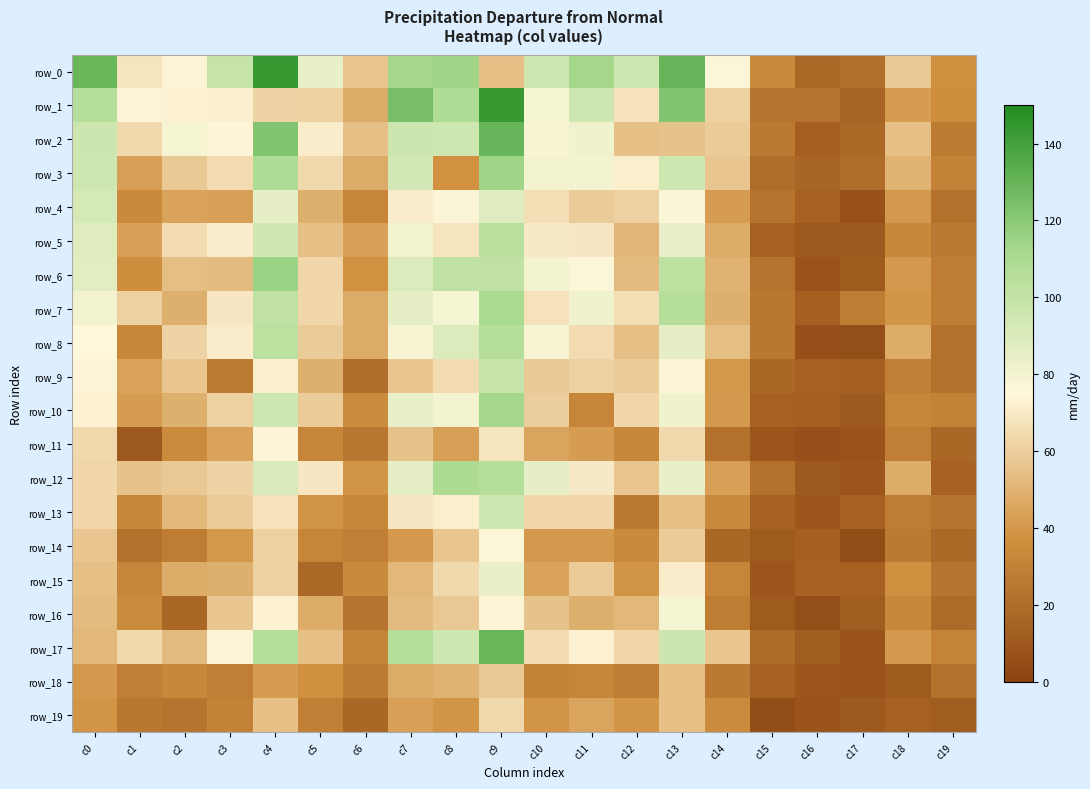

Reading right to left, transcribe all the data shown in this chart.

row_0: 37	58	21	18	34	76	130	95	113	95	55	114	112	57	84	144	99	74	68	129
row_1: 36	42	16	24	24	61	122	67	95	79	144	108	125	47	61	62	72	73	74	105
row_2: 27	55	18	13	26	59	56	55	81	78	130	95	96	55	71	122	74	79	64	96
row_3: 30	50	20	16	20	57	95	72	80	80	114	38	93	47	64	108	65	58	43	95
row_4: 22	41	7	14	23	42	77	61	59	66	88	77	71	32	49	86	43	44	34	92
row_5: 26	33	10	10	14	48	84	51	69	70	104	68	80	43	55	94	71	65	43	89
row_6: 28	41	11	8	23	50	102	53	76	80	101	101	90	38	63	115	53	54	36	87
row_7: 28	39	28	13	25	49	106	66	81	67	110	79	86	47	63	101	69	49	61	80
row_8: 22	48	5	6	25	54	85	55	65	78	105	90	78	47	59	103	71	62	33	75
row_9: 22	29	13	14	17	40	74	59	61	58	99	65	57	20	49	72	27	57	44	74
row_10: 30	32	10	13	14	41	81	63	32	60	113	80	84	35	59	95	61	49	42	73
row_11: 17	29	8	6	9	22	64	33	42	45	68	43	56	25	32	74	44	35	10	64
row_12: 15	48	9	10	22	43	84	57	70	85	106	109	85	39	69	91	62	58	56	63
row_13: 24	28	14	9	14	34	55	26	63	63	95	72	69	33	39	67	59	52	33	63
row_14: 18	26	4	13	11	17	59	34	41	41	76	57	41	29	32	61	40	28	22	57
row_15: 24	37	14	15	9	32	71	39	59	44	84	64	52	34	18	61	49	48	32	55
row_16: 19	33	12	5	11	28	79	52	49	56	74	58	53	24	48	73	57	17	35	53
row_17: 31	41	8	12	19	57	96	63	73	65	129	95	106	31	55	105	74	53	64	52
row_18: 22	11	8	9	15	26	55	28	32	30	58	50	47	27	37	42	29	33	29	41
row_19: 12	14	10	8	4	35	55	39	45	39	64	39	43	17	29	55	30	24	25	39